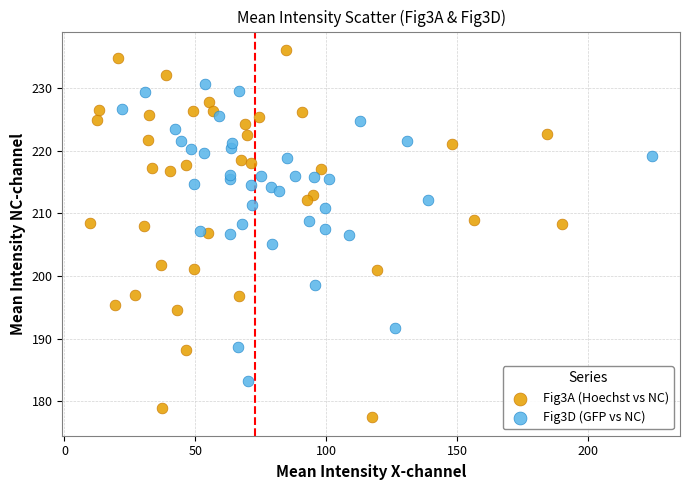

Which series contains the highest Y value?

Fig3A (Hoechst vs NC)